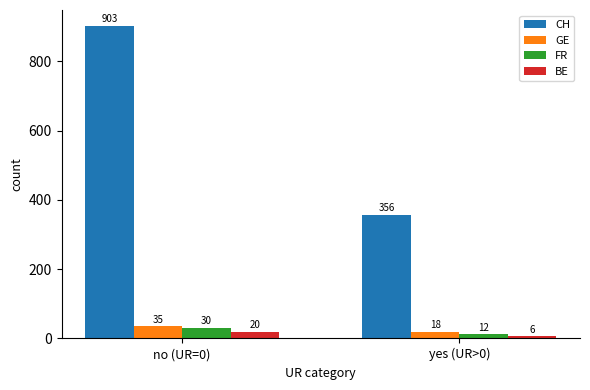

At which label is GE closest to 26?

yes (UR>0)